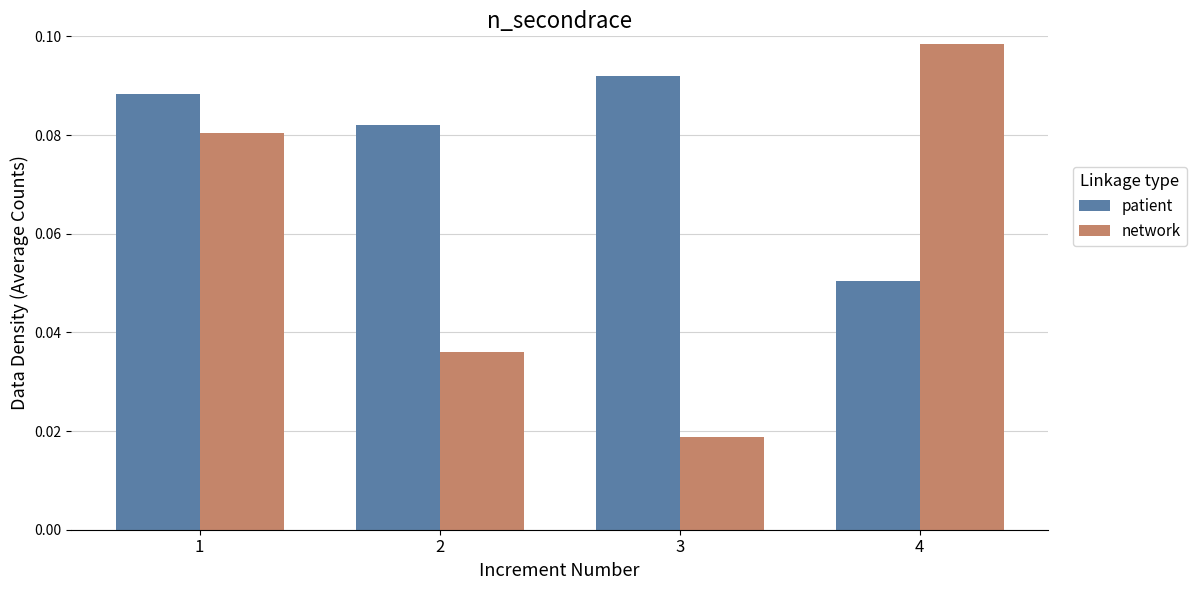

Is the value of patient at 2 greater than the value of network at 2?

Yes